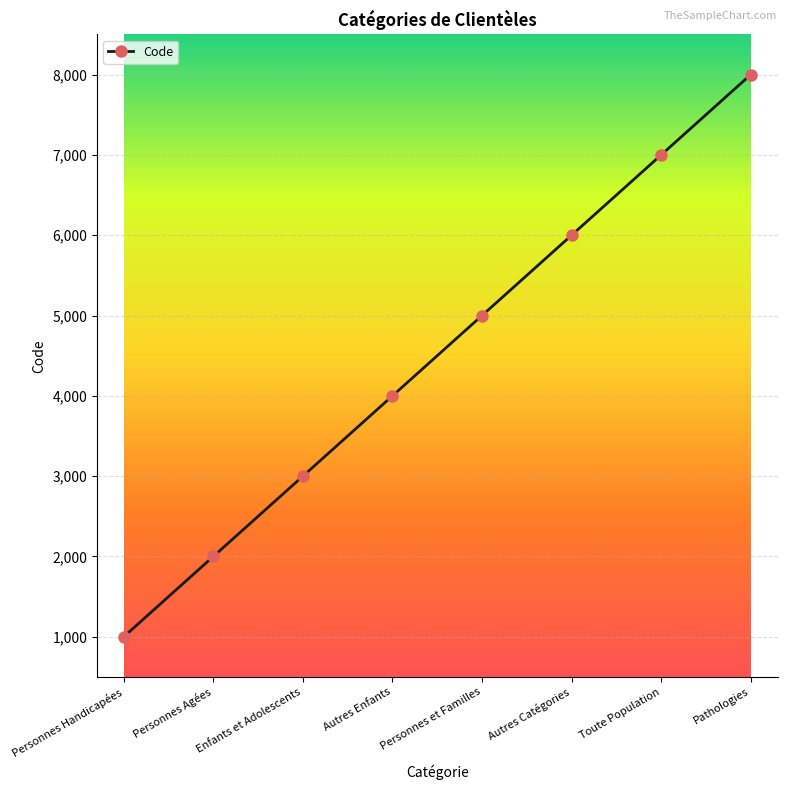

What is the difference between the maximum and second lowest values?

6000